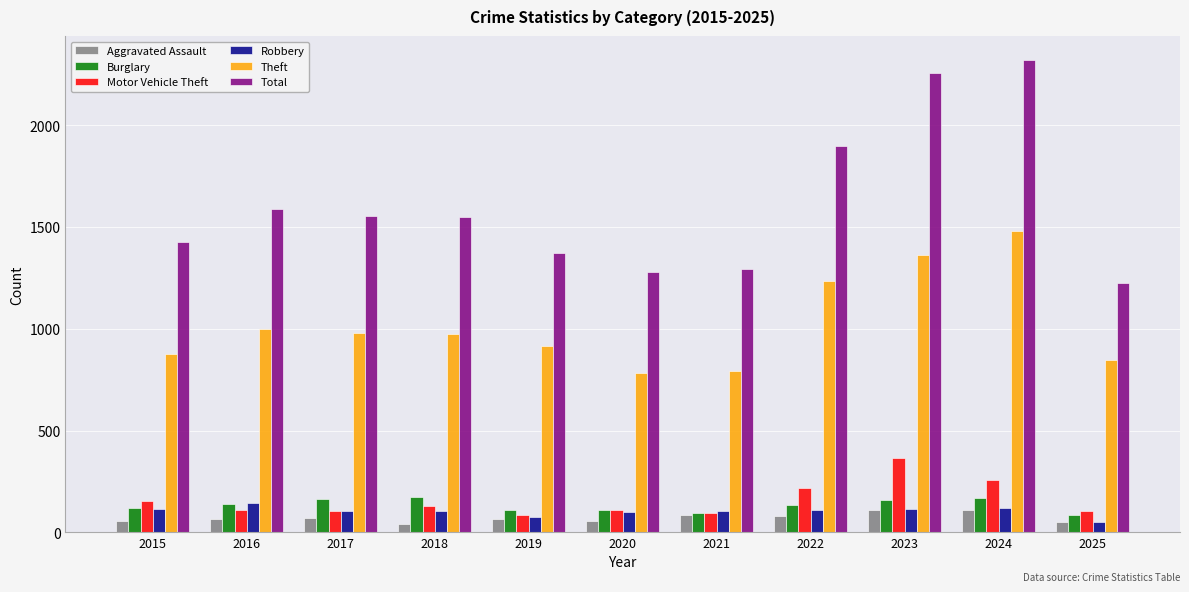

The value of Total at 2017 is 1555. True or false?

True